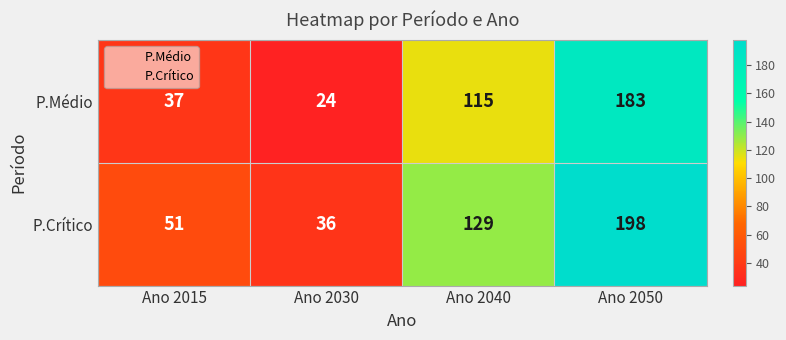

At which category is the sum across all series the highest?

Ano 2050